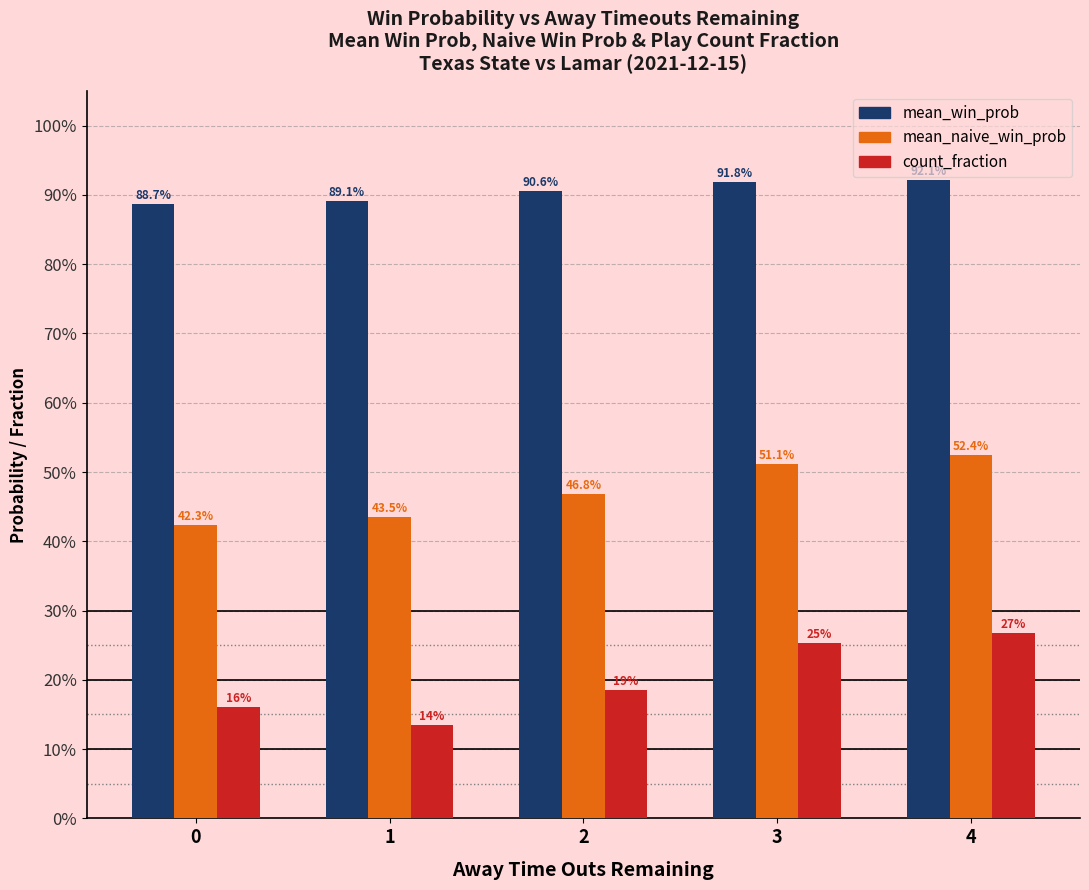

Which series has the largest total across all categories?

mean_win_prob